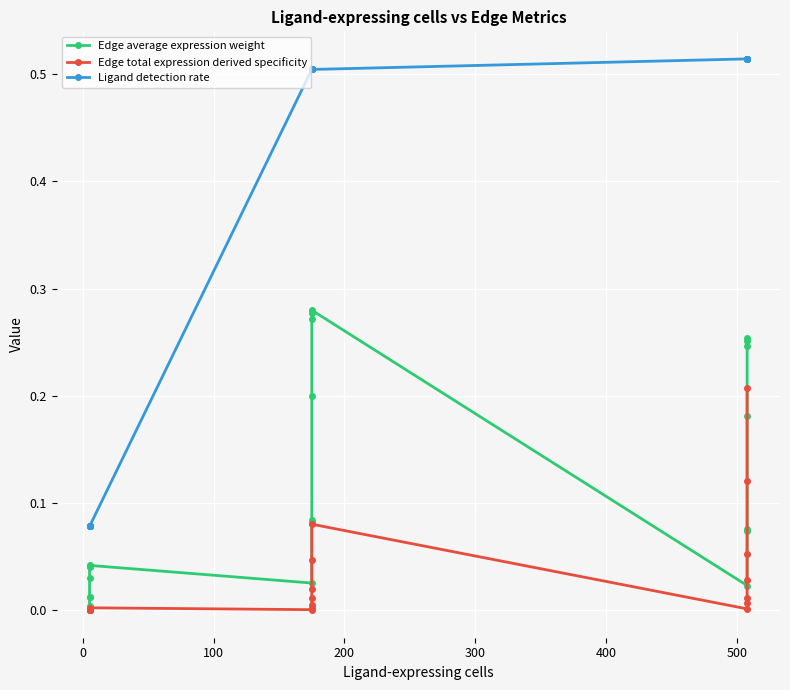

At how many categories does at least one series exceed 0?

21